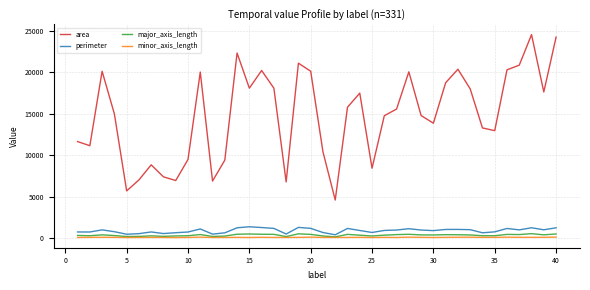

Which series has the largest range (max minus min)?

area